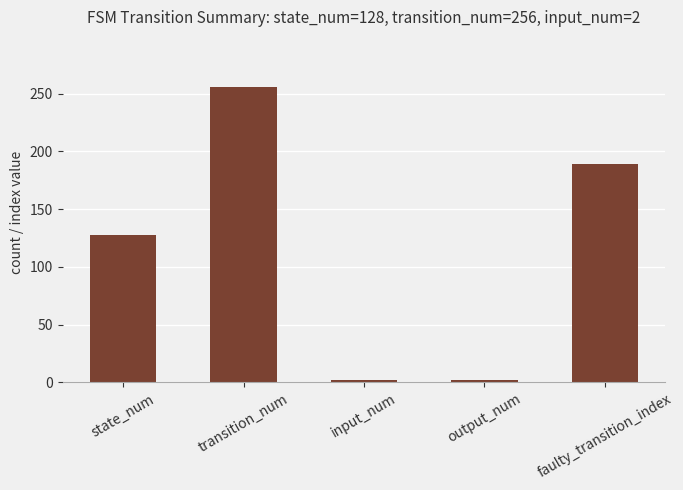

At which label is the value closest to 129?

state_num